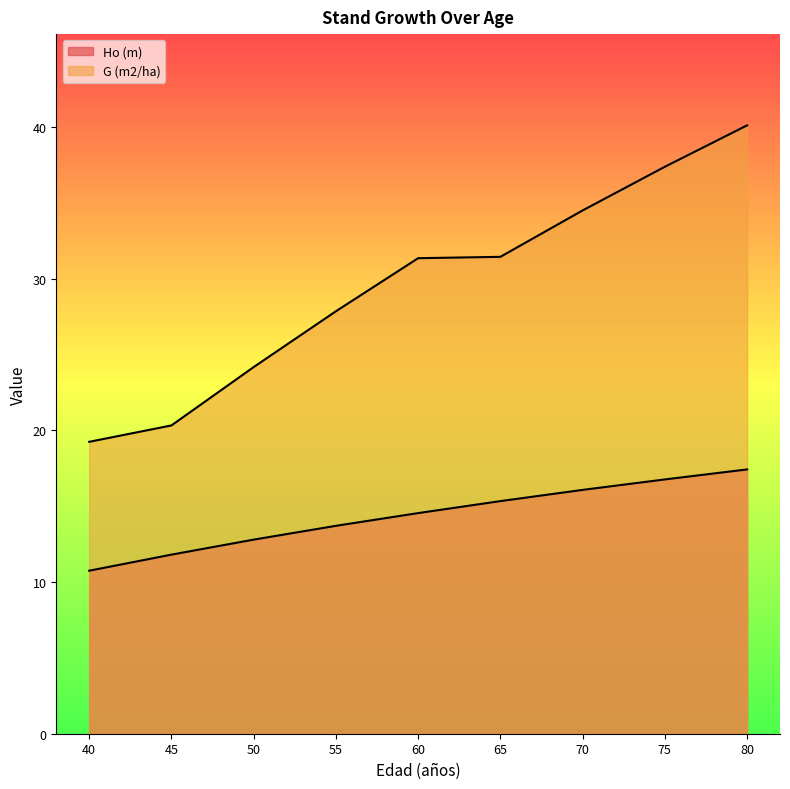

Reading left to right, list all the values displayed in this chart.

Ho (m): 40=10.8	45=11.8	50=12.8	55=13.7	60=14.6	65=15.3	70=16.1	75=16.8	80=17.4
G (m2/ha): 40=19.2	45=20.3	50=24.2	55=27.9	60=31.4	65=31.4	70=34.5	75=37.4	80=40.1